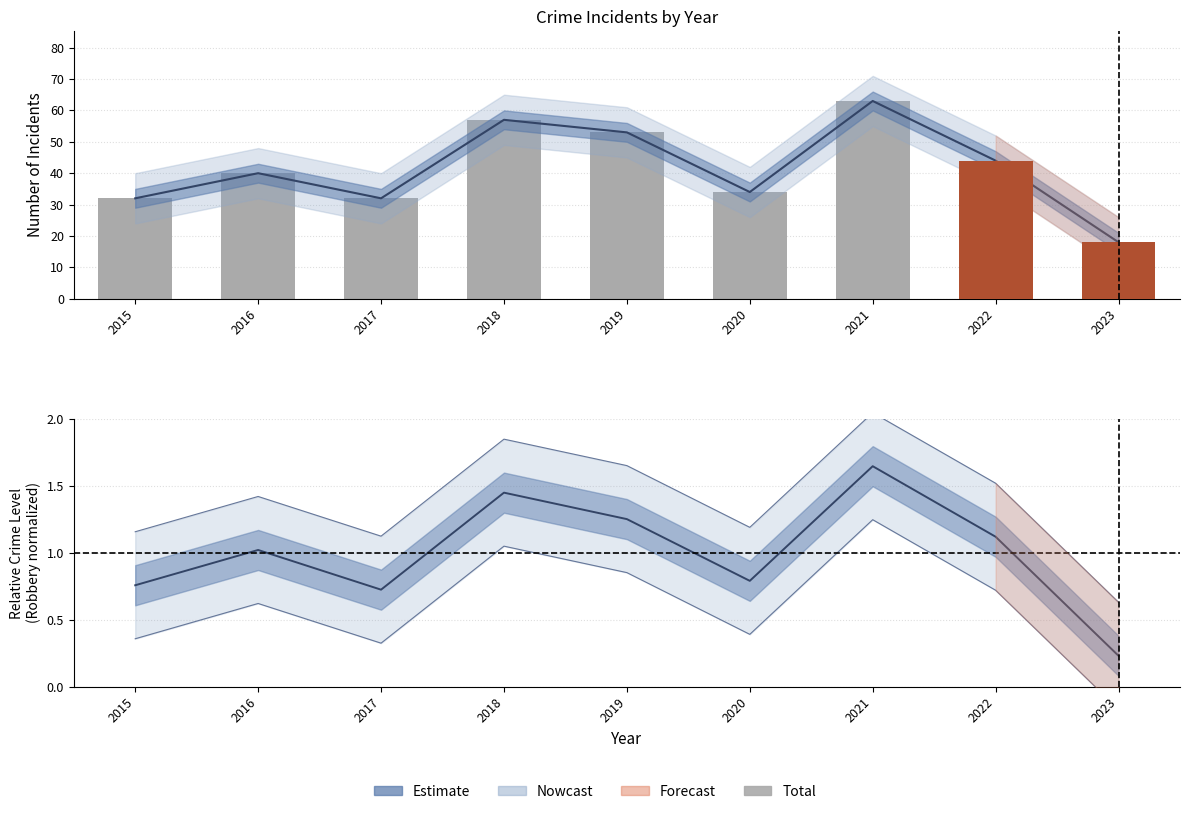

What is the smallest value displayed?

18